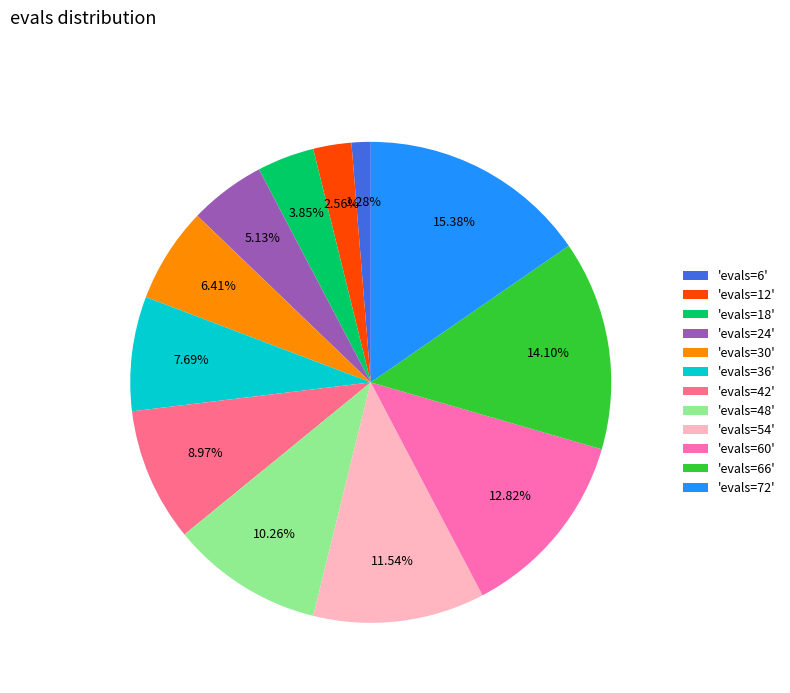

Which slice is the smallest?

'evals=6'